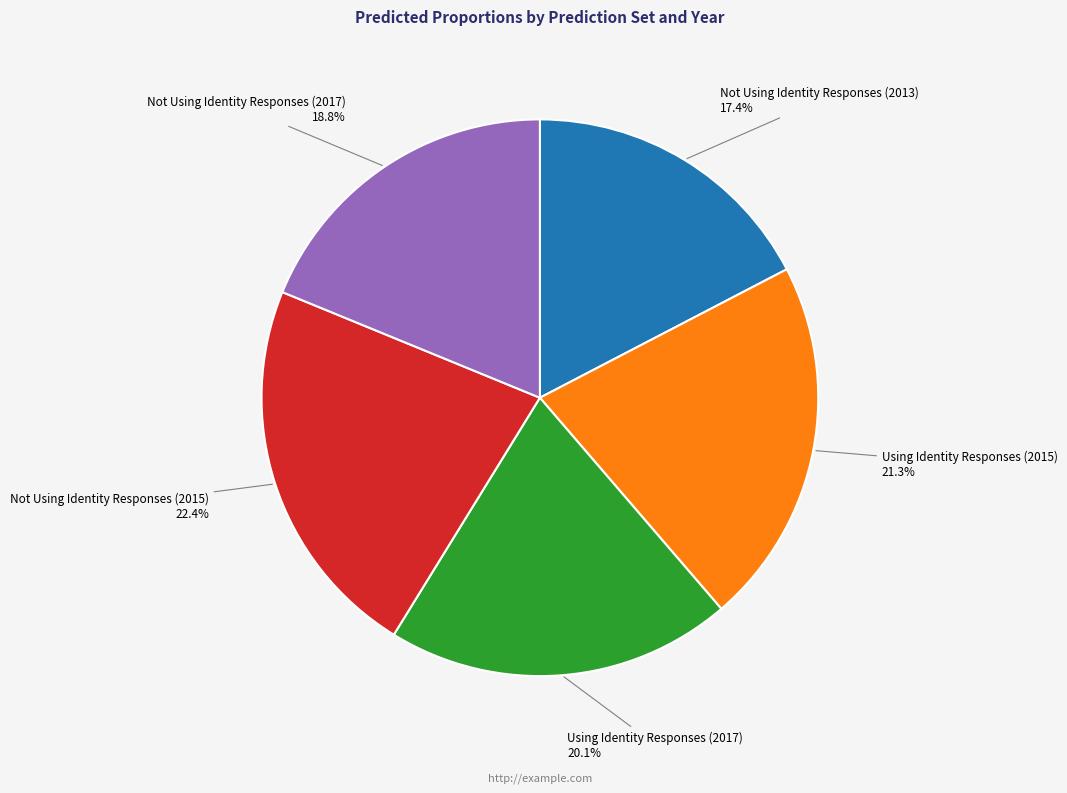

Does any single category account for the majority?

No